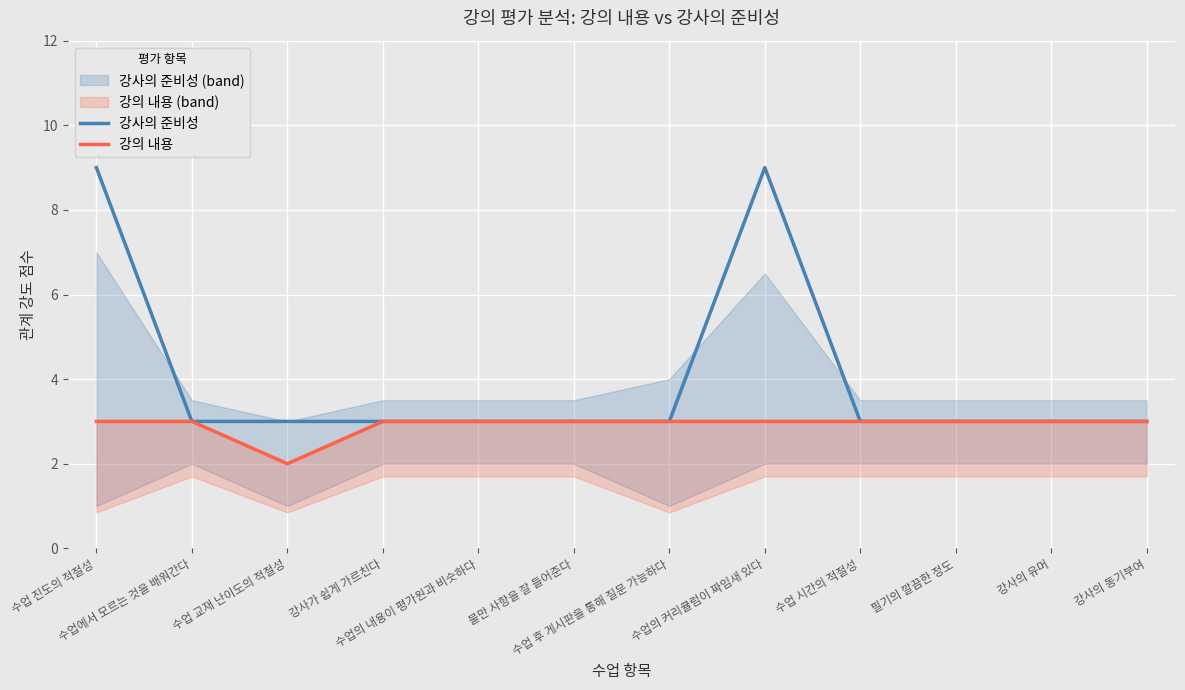

The value of 강사의 준비성 at 불만 사항을 잘 들어준다 is 3. True or false?

True